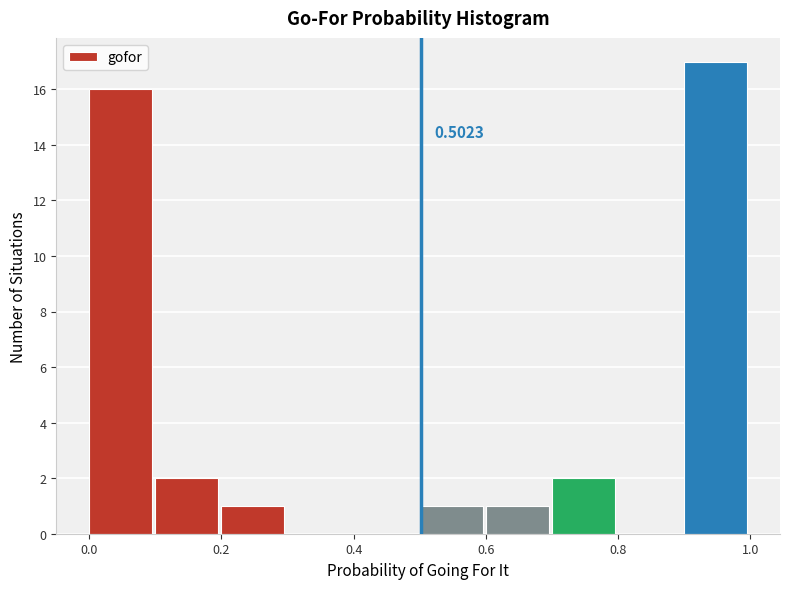

Over which range of the x-axis is the bar tallest?

0.9 to 1.0